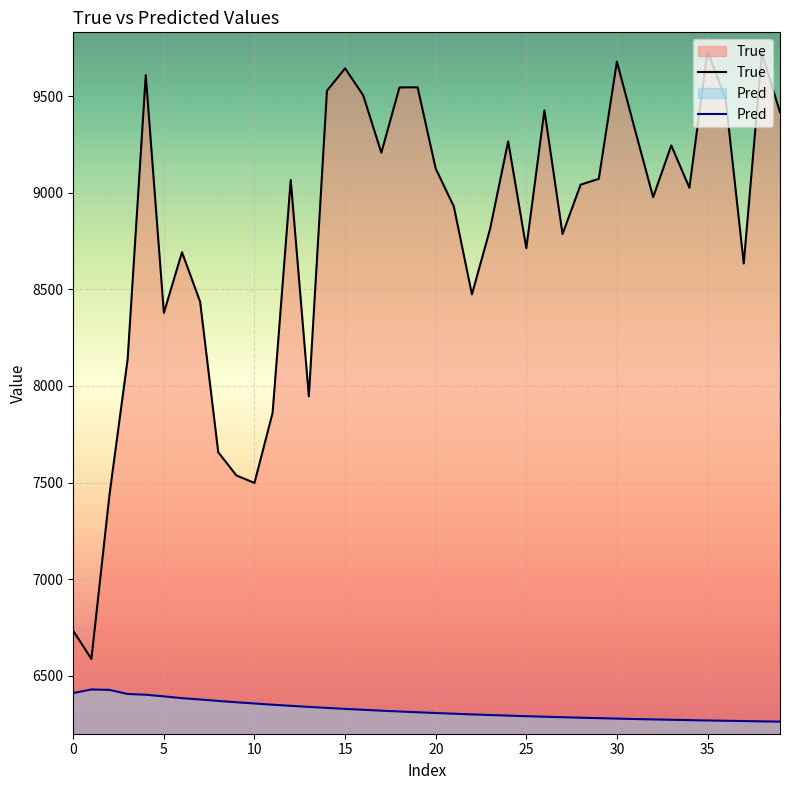

Is the value of Pred at 26 greater than the value of True at 11?

No